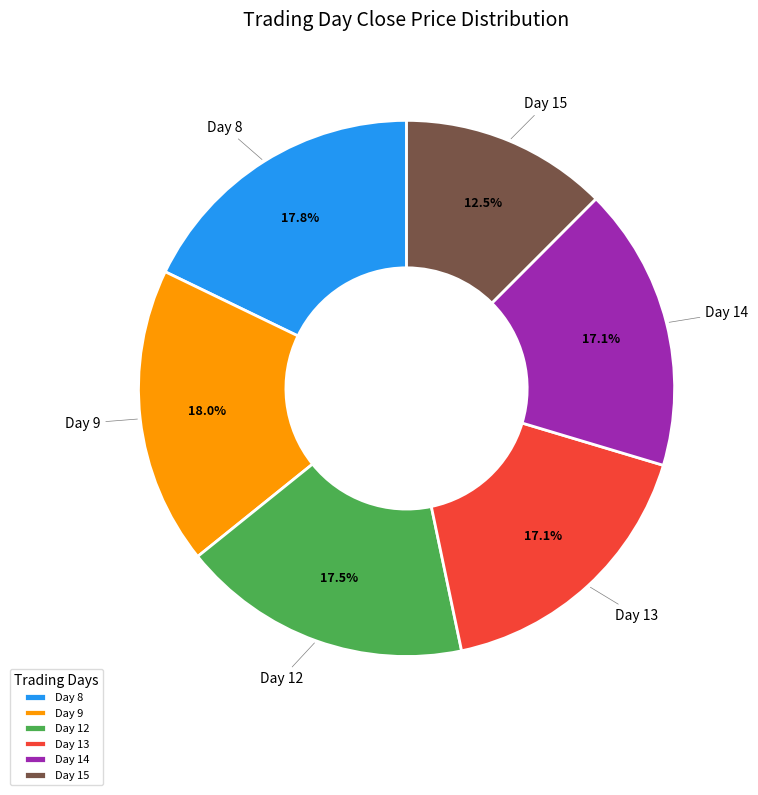

Between Day 15 and Day 12, which is larger?

Day 12